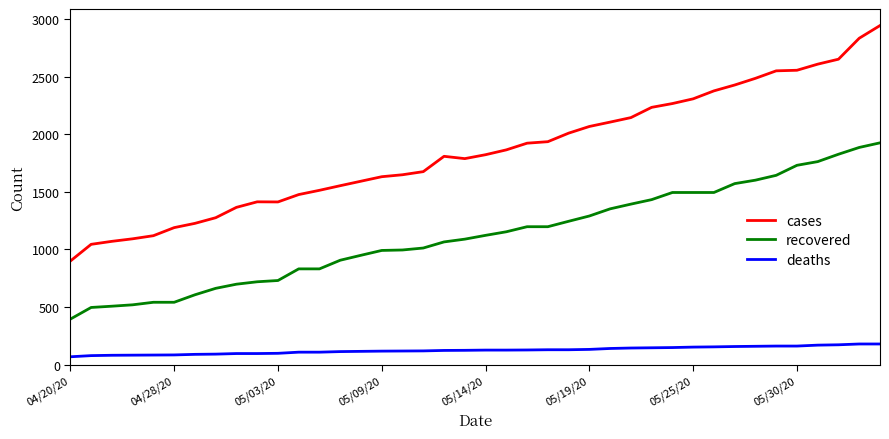

Rank the series by their maximum value, from lowest to highest.

deaths, recovered, cases